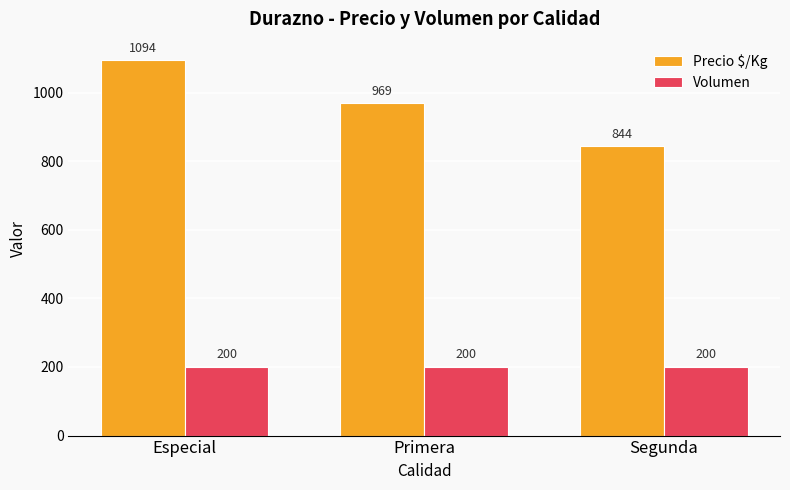

Are the bars horizontal?

No